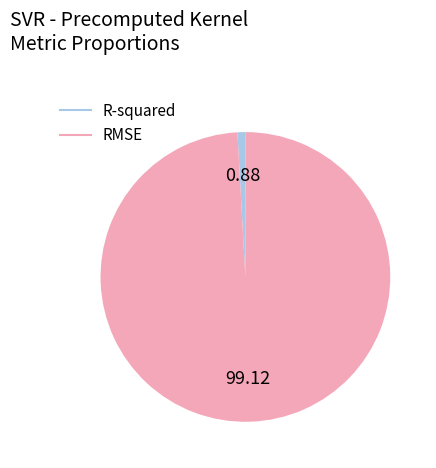

What is the largest slice in the pie chart?

RMSE